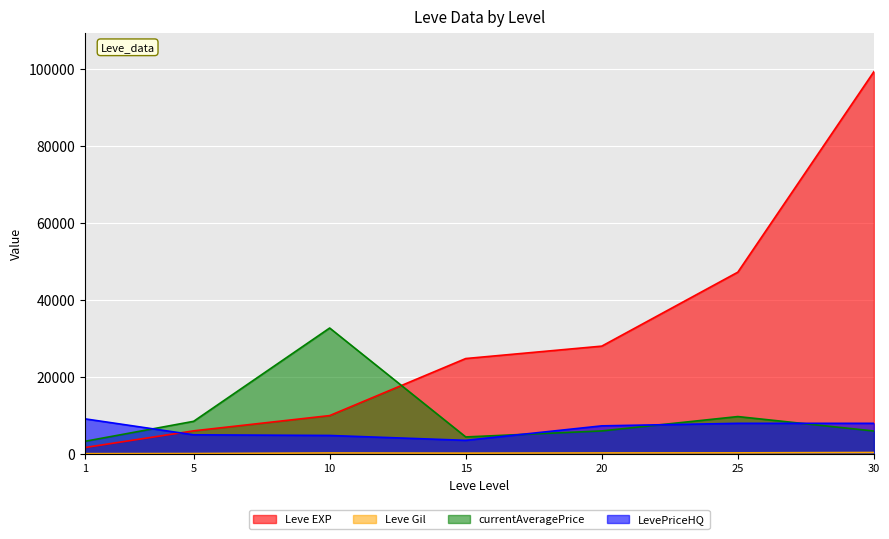

Between 1 and 15, which is larger?

15